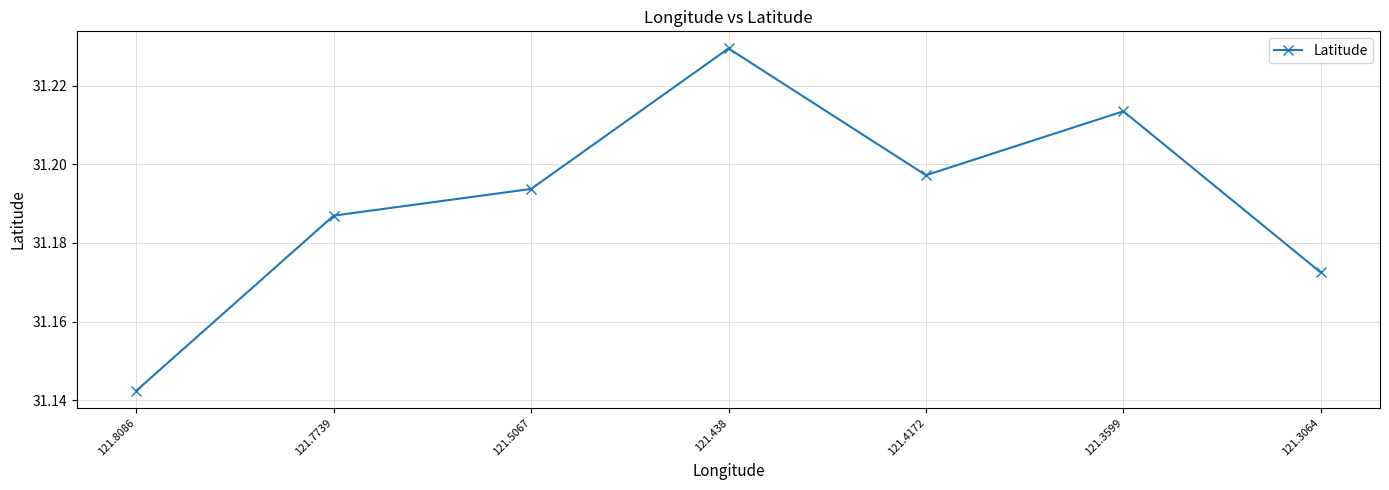

Is it true that the value at 121.438 is 16.6?

False